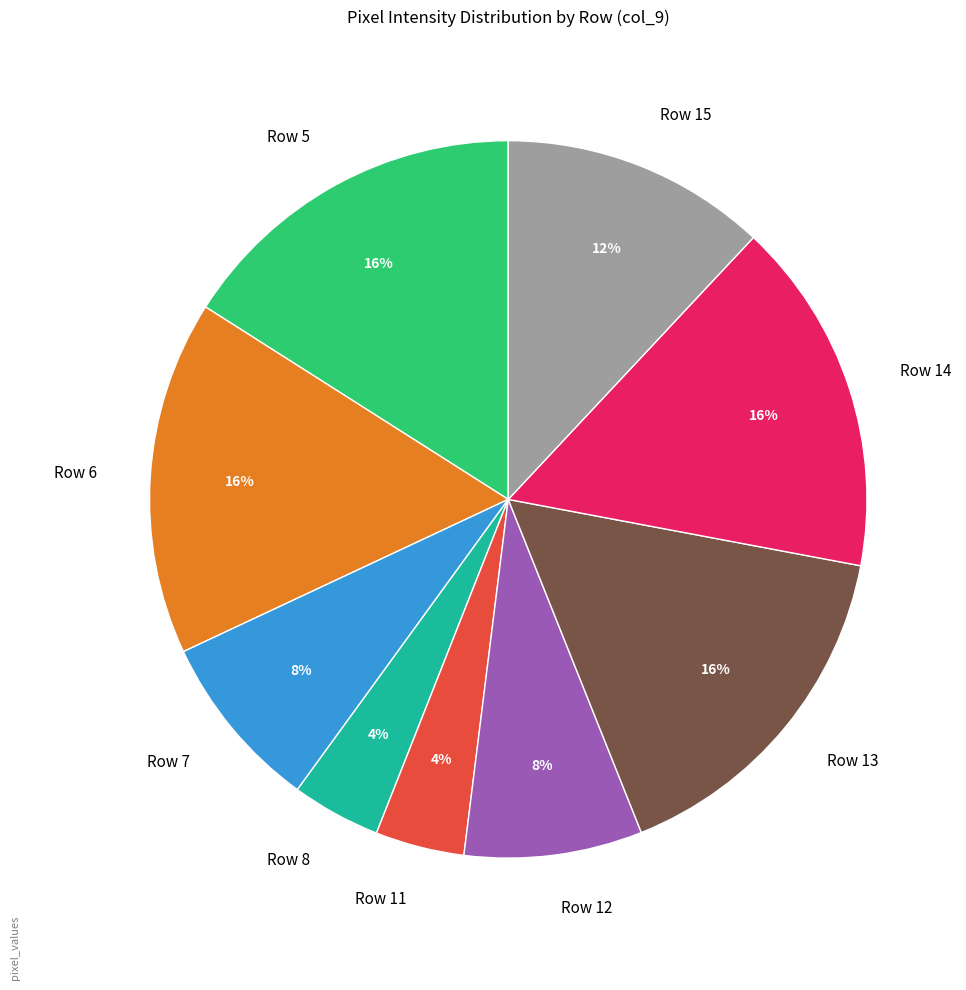

How many segments does this pie chart have?

9